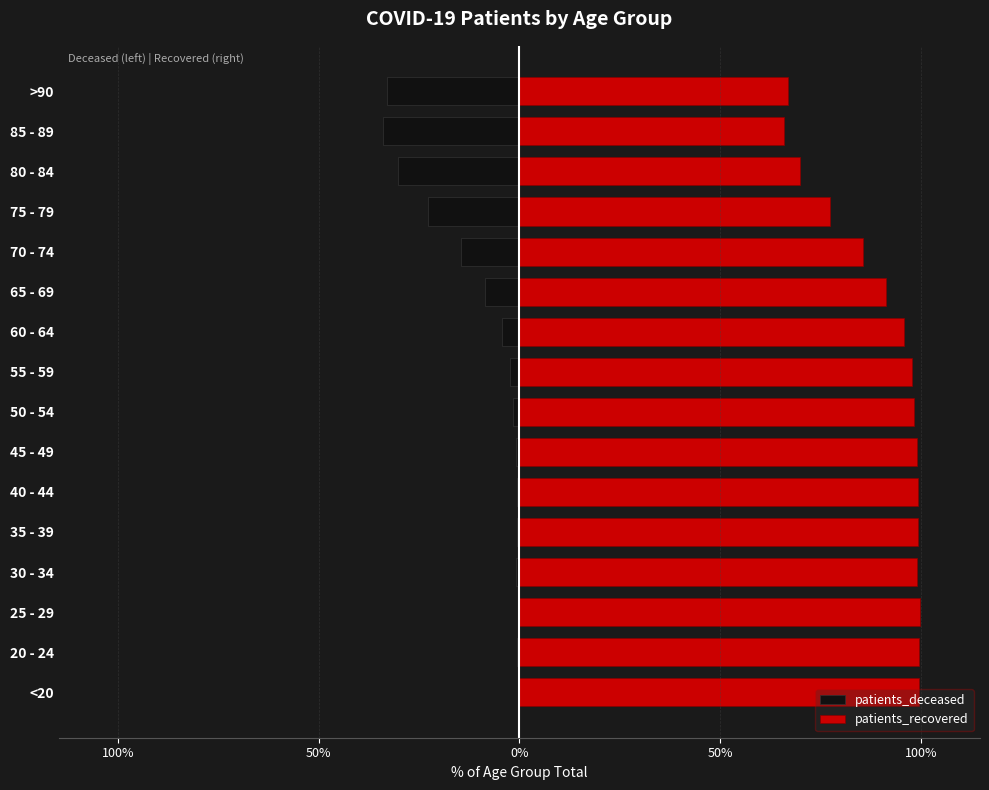

Are the bars grouped side by side (vs. stacked)?

Yes